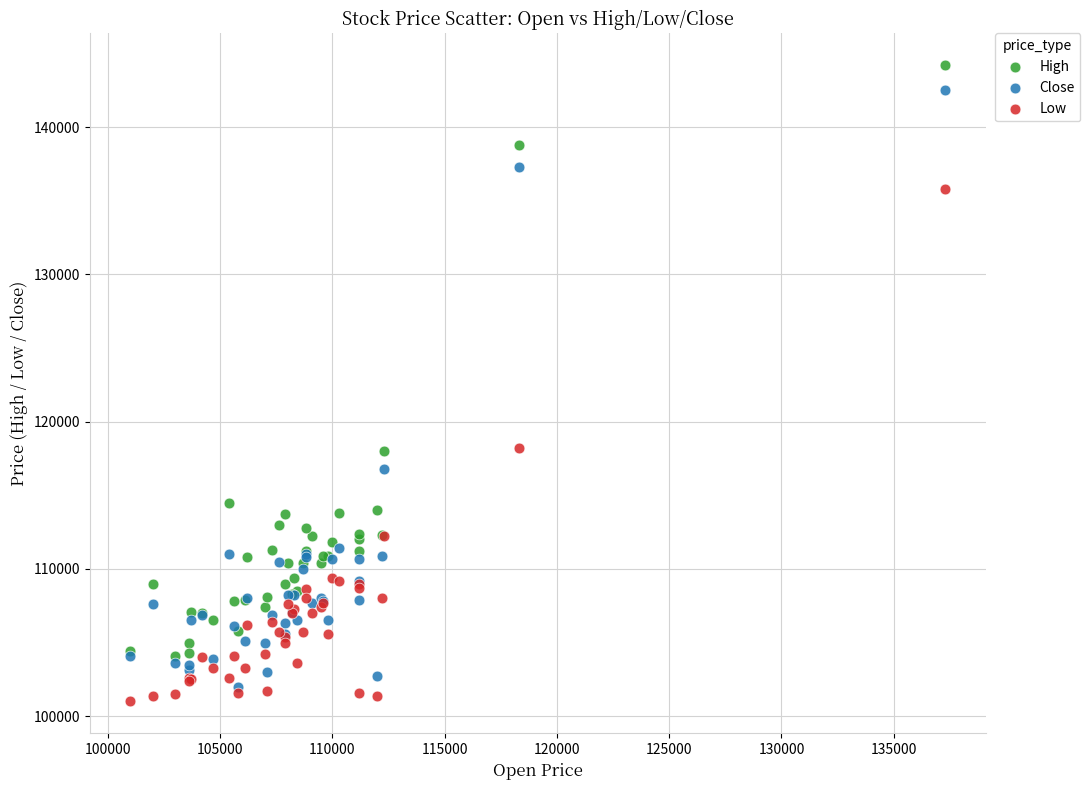

Which series contains the lowest Y value?

Low